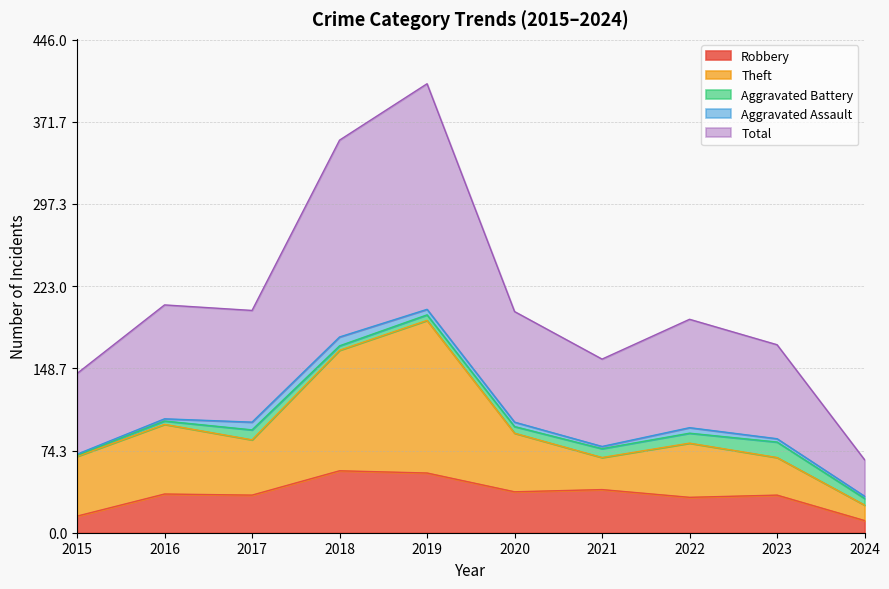

List the labels in order of Theft value, smallest first.

2024, 2021, 2023, 2015, 2022, 2017, 2020, 2016, 2018, 2019